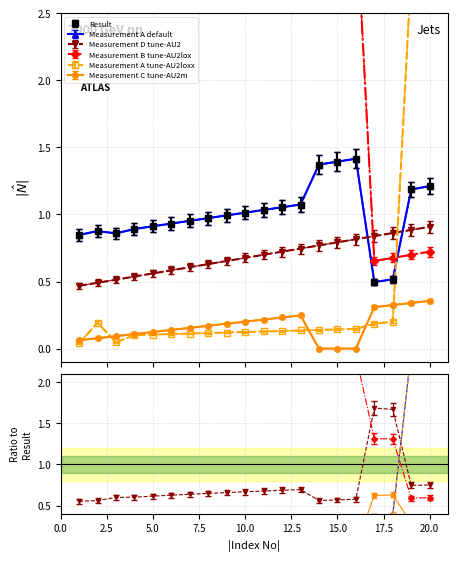

What is the difference between the maximum and minimum values in the Measurement A series?

3.0